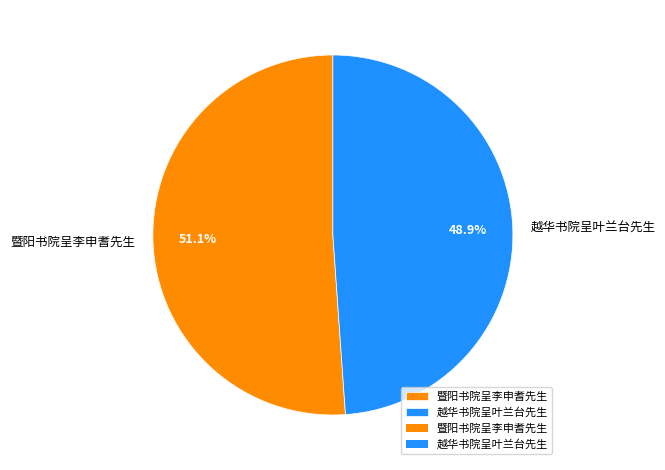

True or false: 暨阳书院呈李申耆先生 accounts for 51% of the total.

True